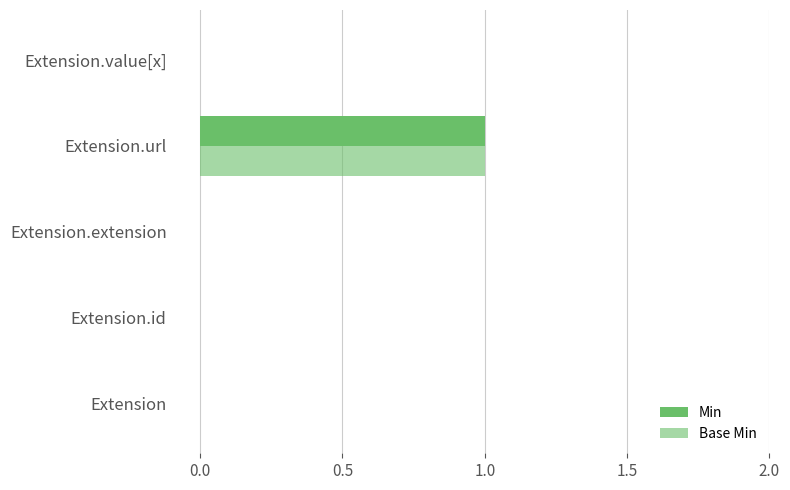

Count the number of data series in this chart.

2